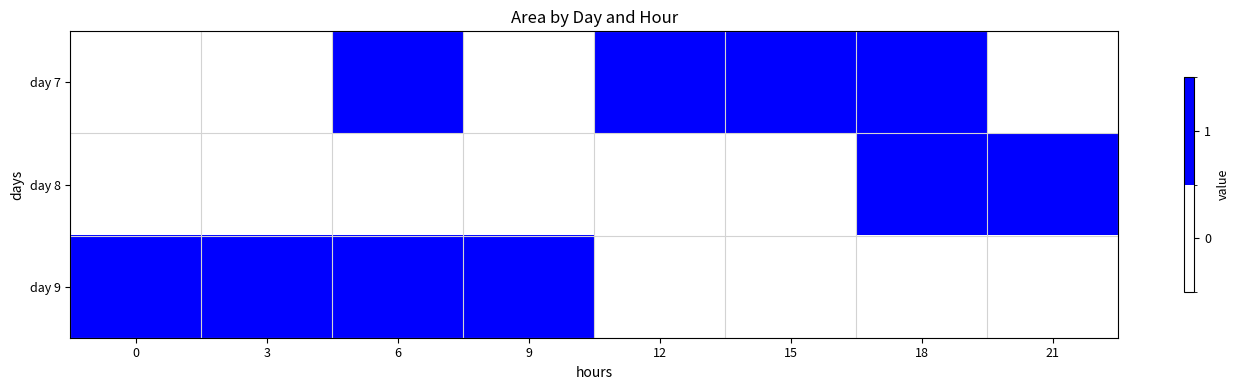

What is the spread (max minus min) of values at 6?

1.0